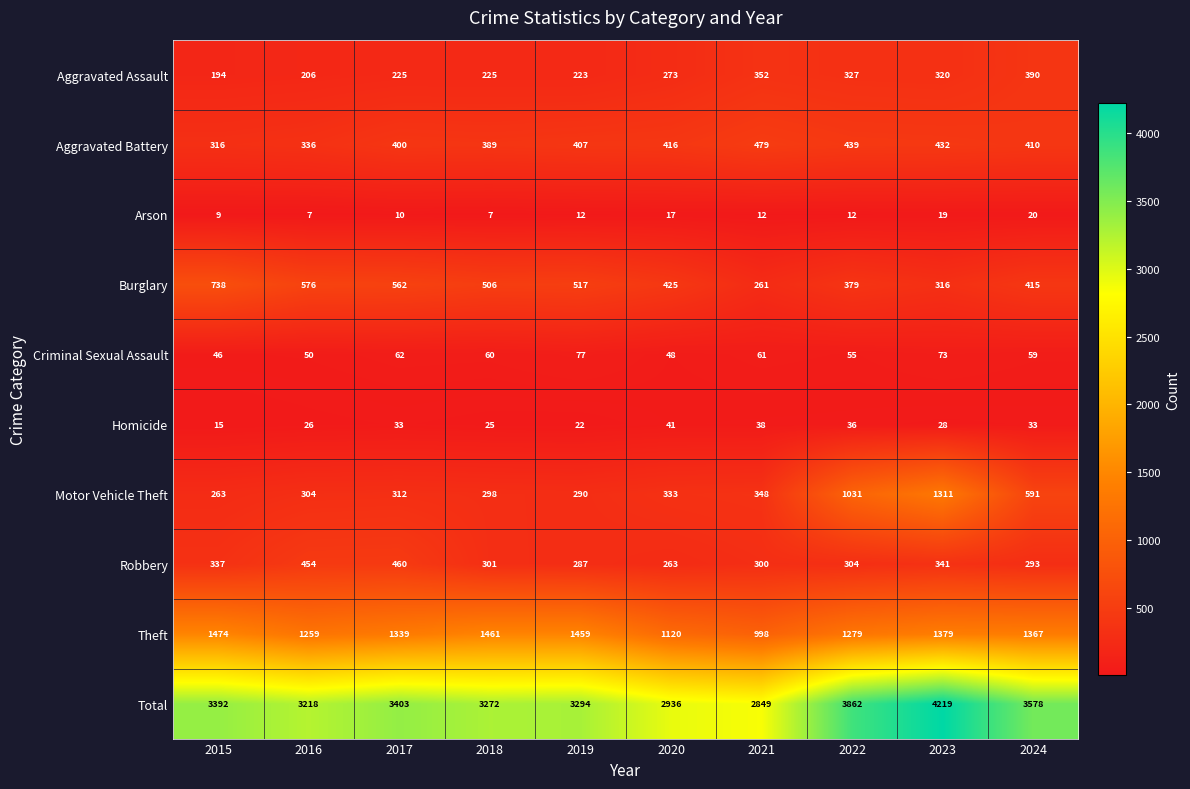

What is the difference between the maximum and minimum values in the Criminal Sexual Assault series?

31